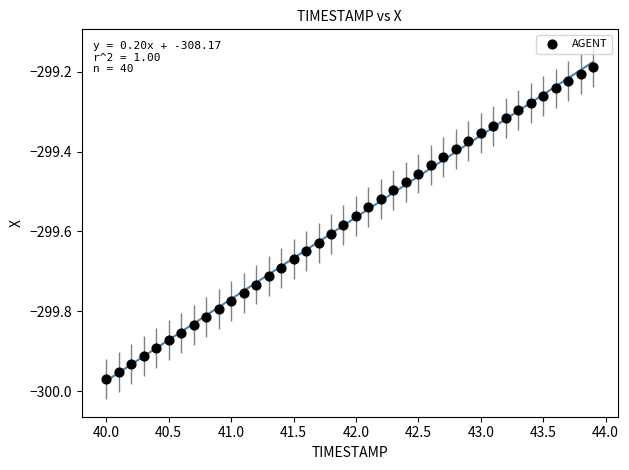

What is the range of X values (max minus min)?

3.9